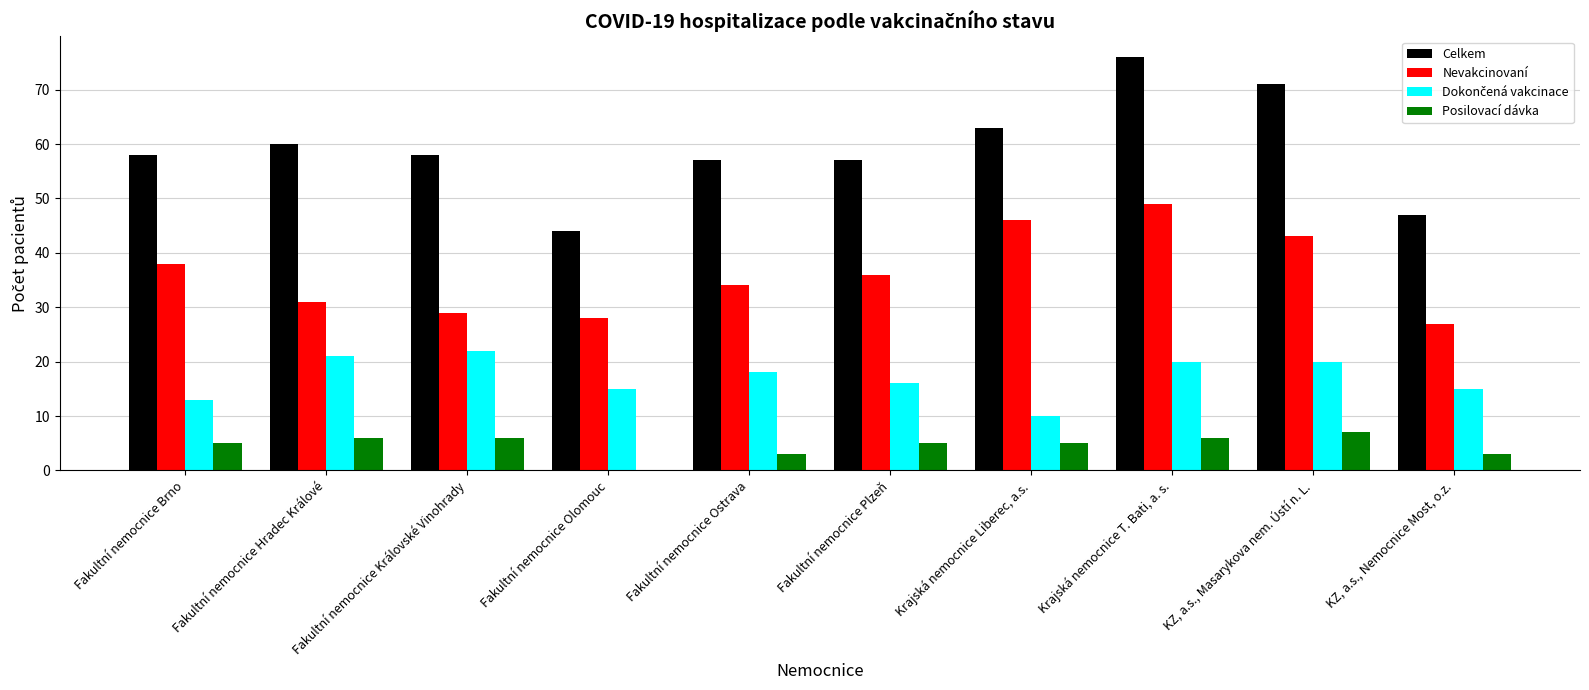

What is the sum of all Celkem values?

591